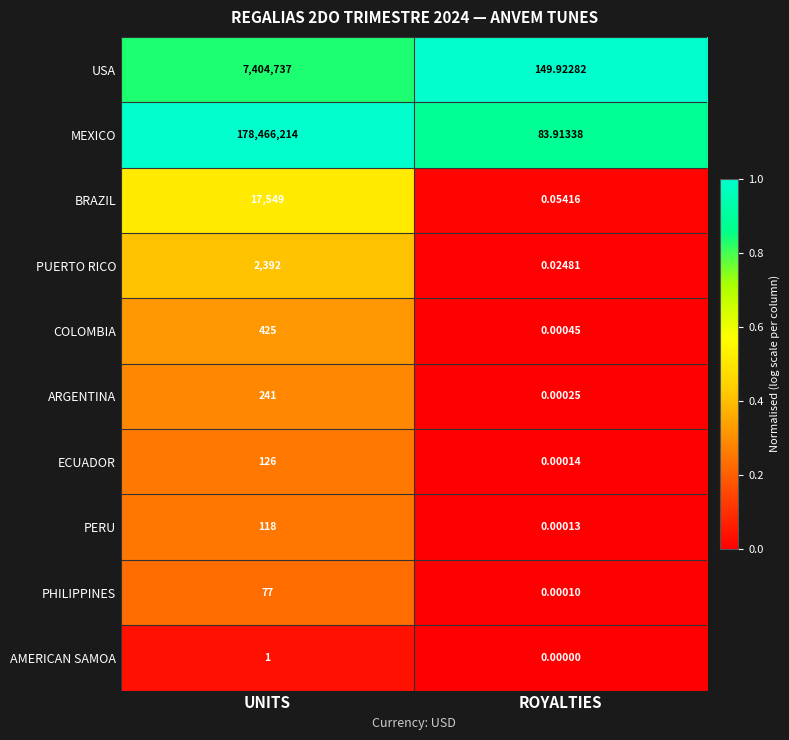

Which series changed the most between UNITS and ROYALTIES?

MEXICO